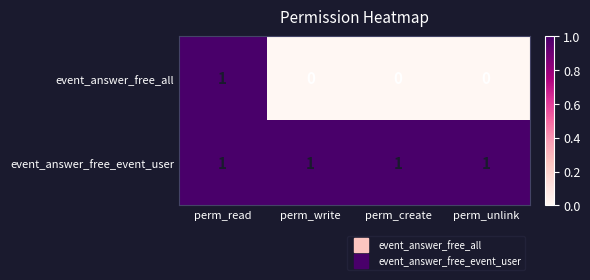

At which category is the sum across all series the highest?

perm_read